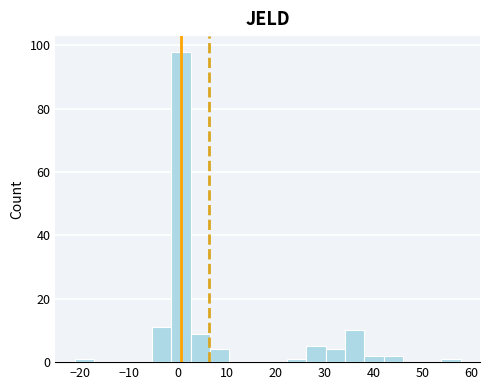

Around what value on the x-axis is the tallest bar? Give the approximate position of its centre, as read against the axis.

1